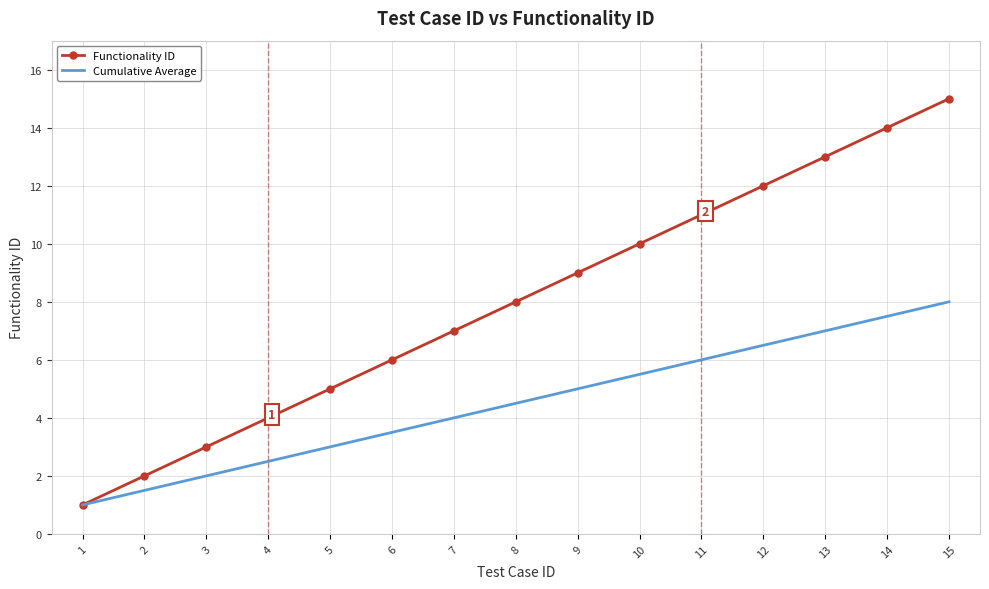

List the series in order of their peak value, highest first.

Functionality ID, Cumulative Average